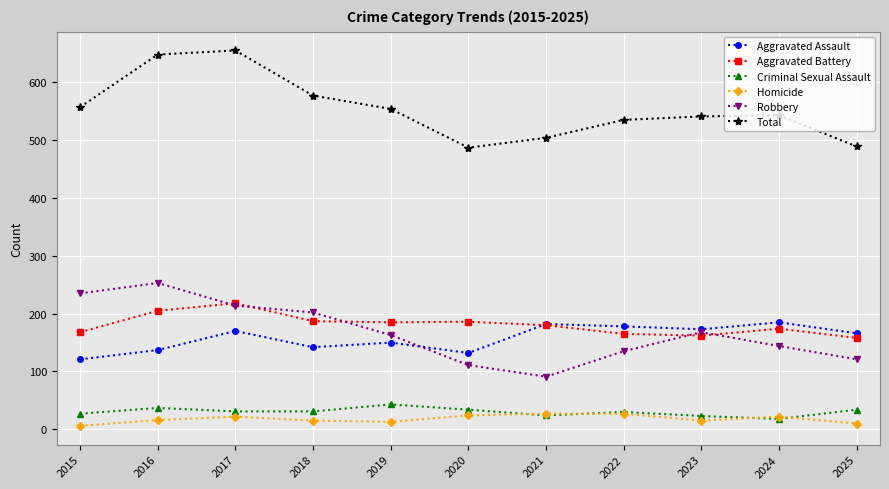

At which label does Total reach its peak?

2017